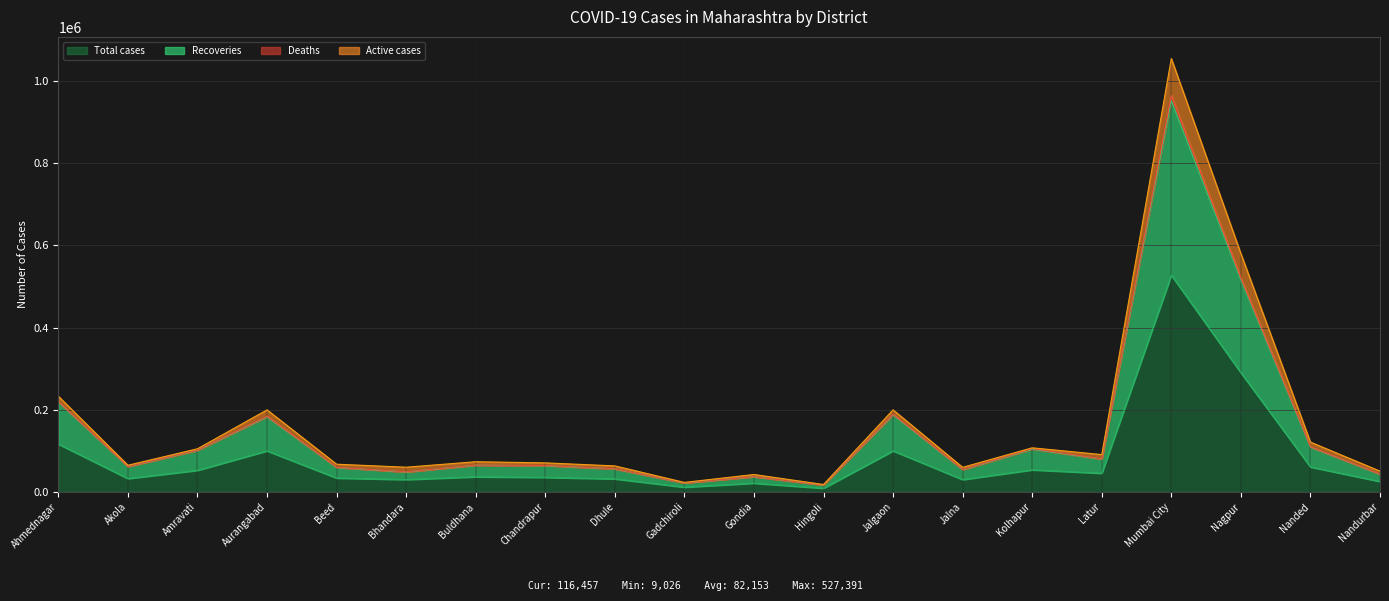

How many interior local peaks does the Active cases series have?

6